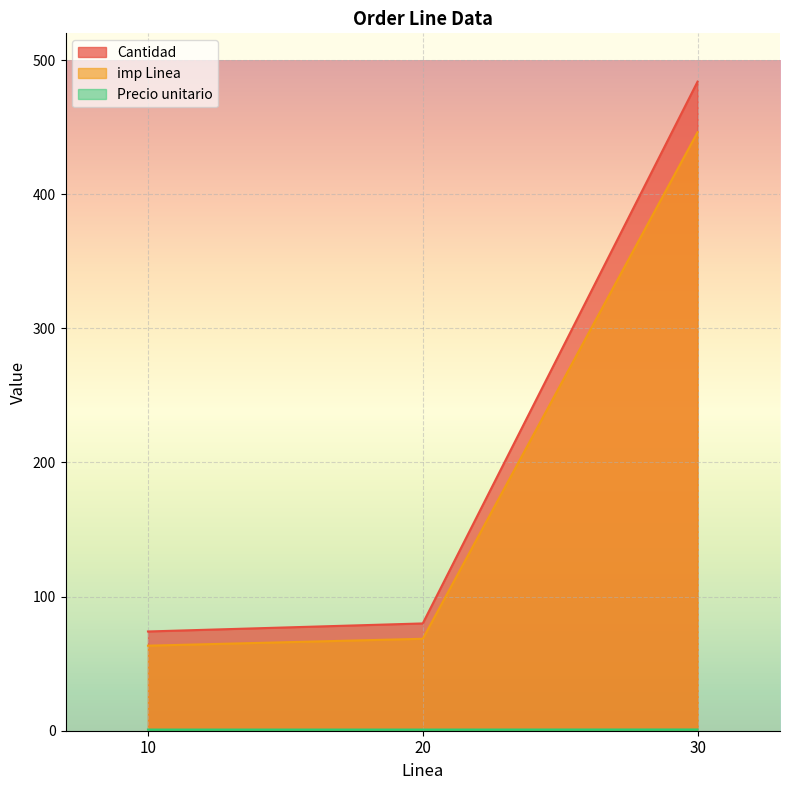

Which label corresponds to the largest value in the chart?

30